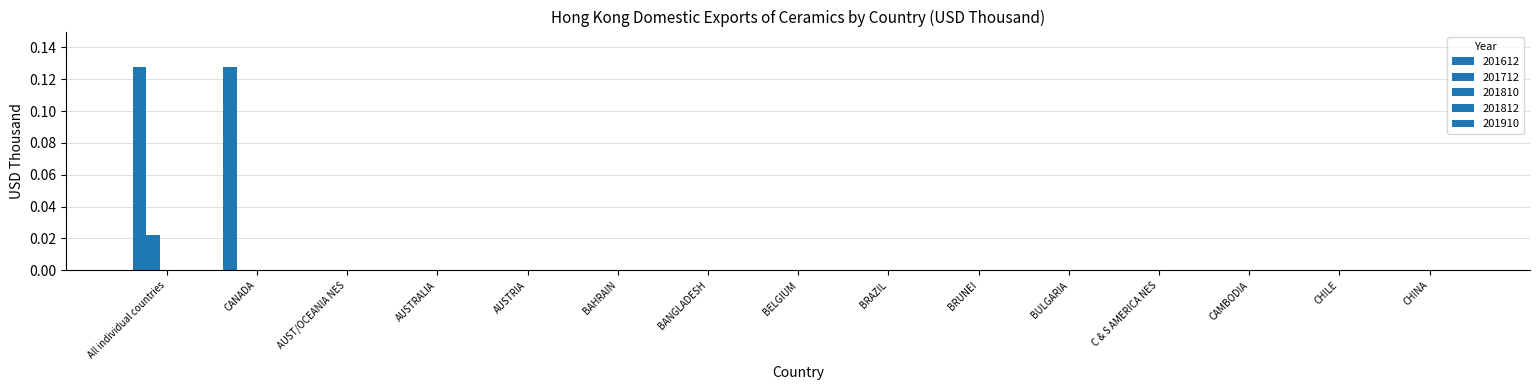

How many data points does each series have?

15